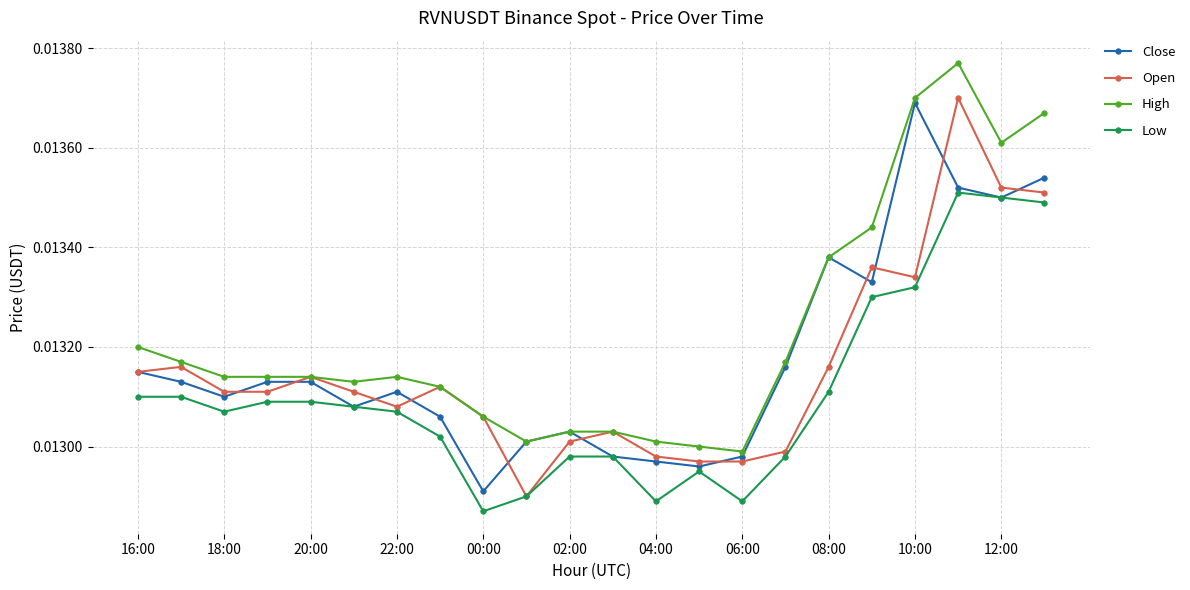

True or false: Low and High intersect in this chart.

False